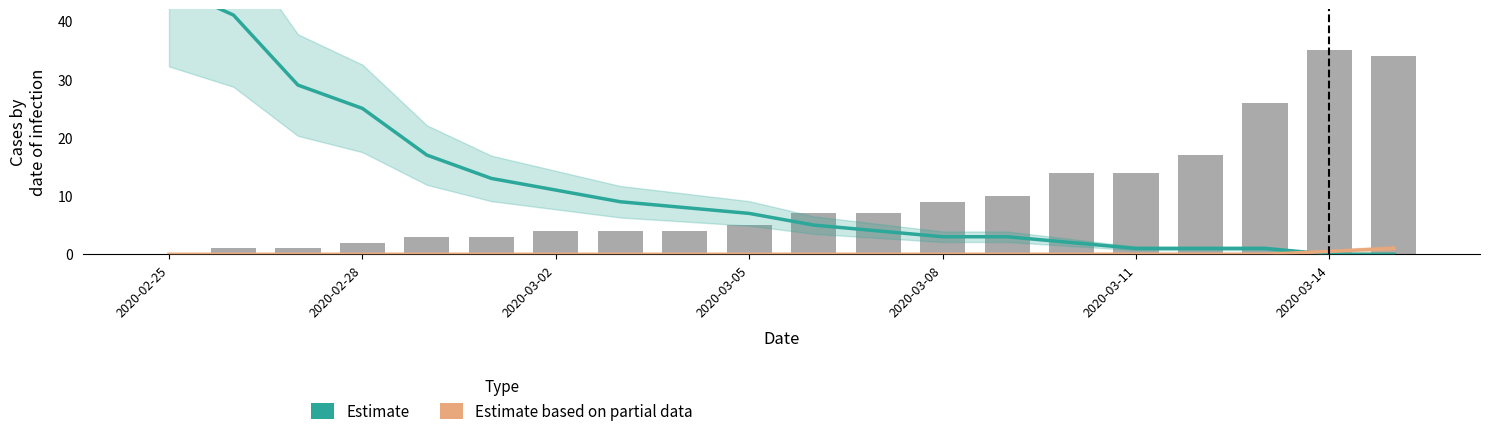

What is the maximum value shown in the chart?

46.0